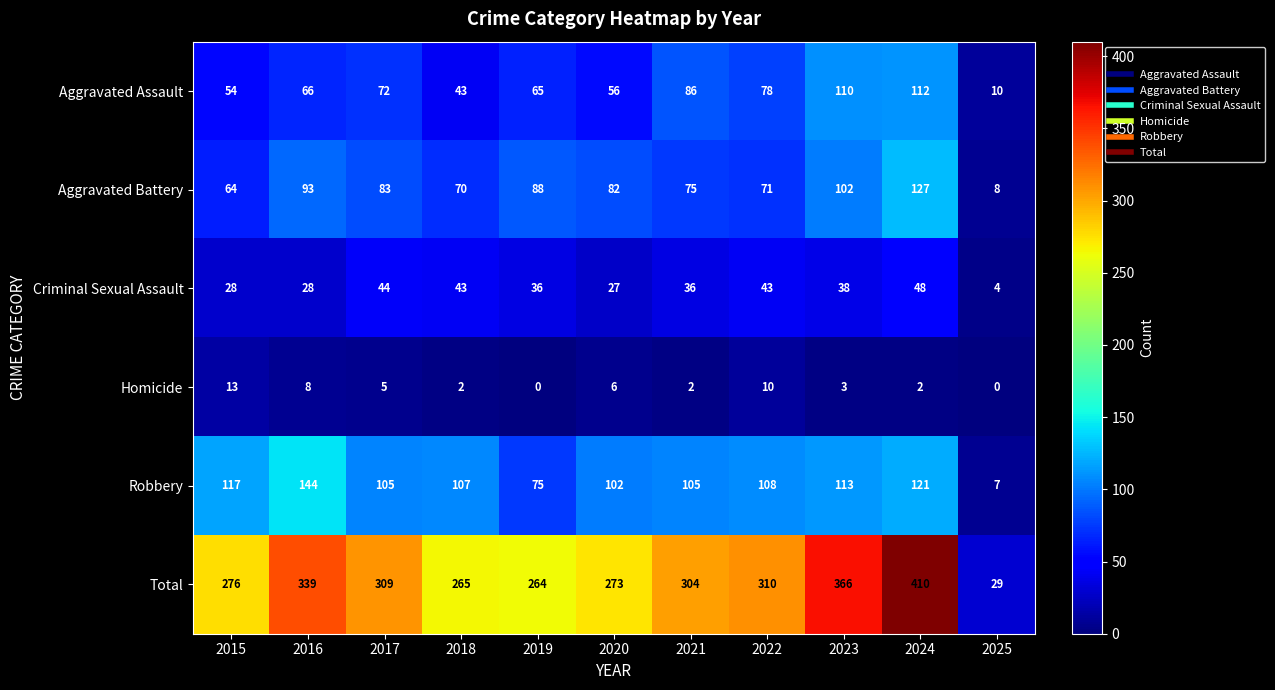

Rank the series by their maximum value, from lowest to highest.

Homicide, Criminal Sexual Assault, Aggravated Assault, Aggravated Battery, Robbery, Total